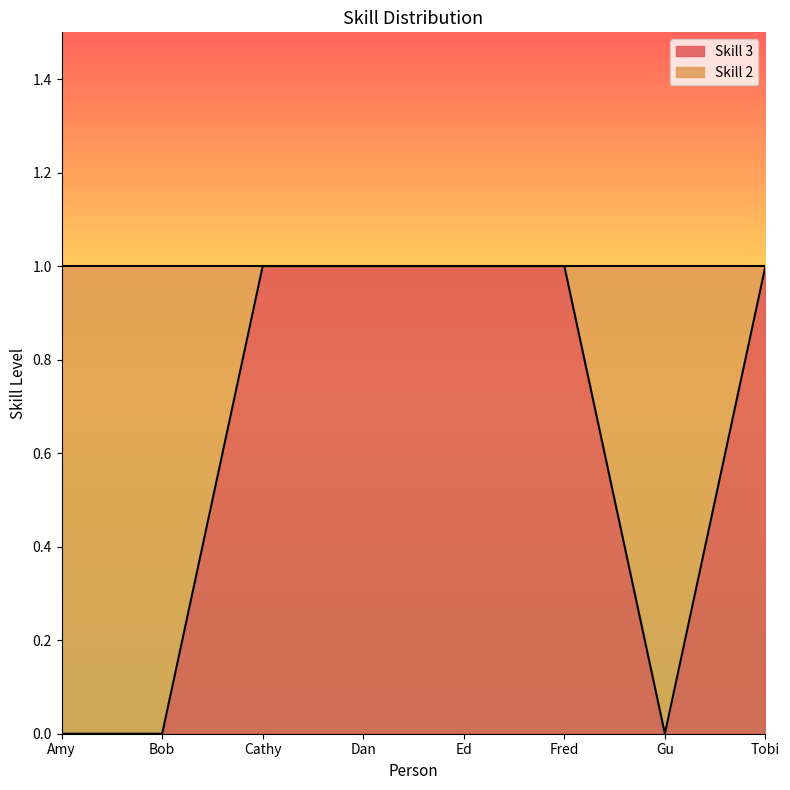

At which category does the data reach its first local valley?

Gu